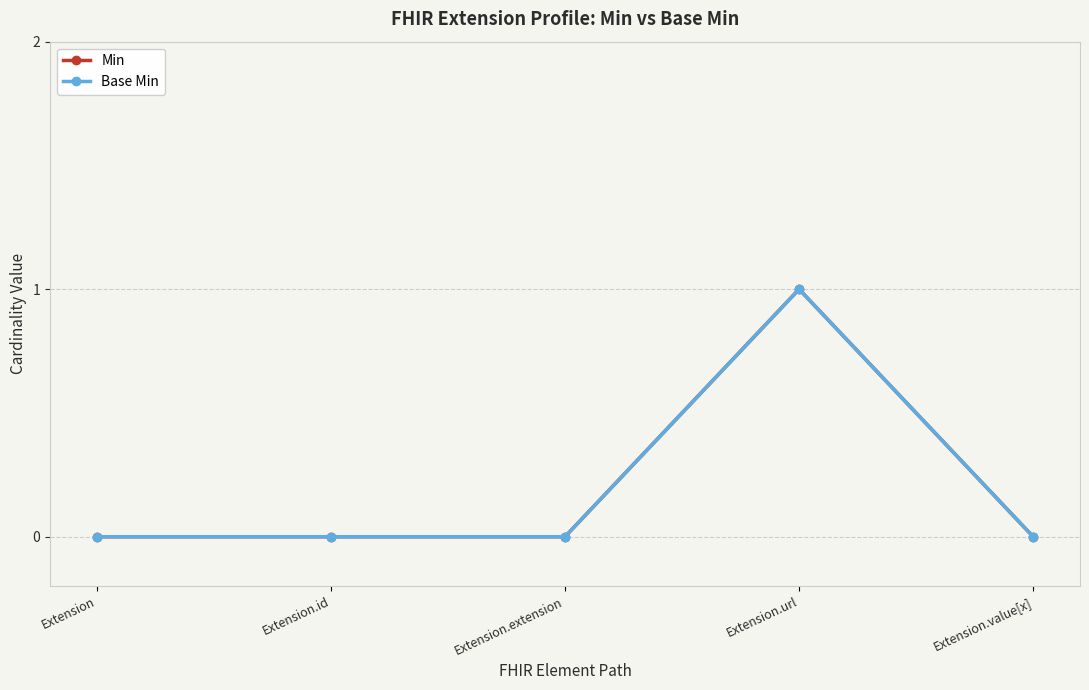

How many lines are shown in the chart?

2